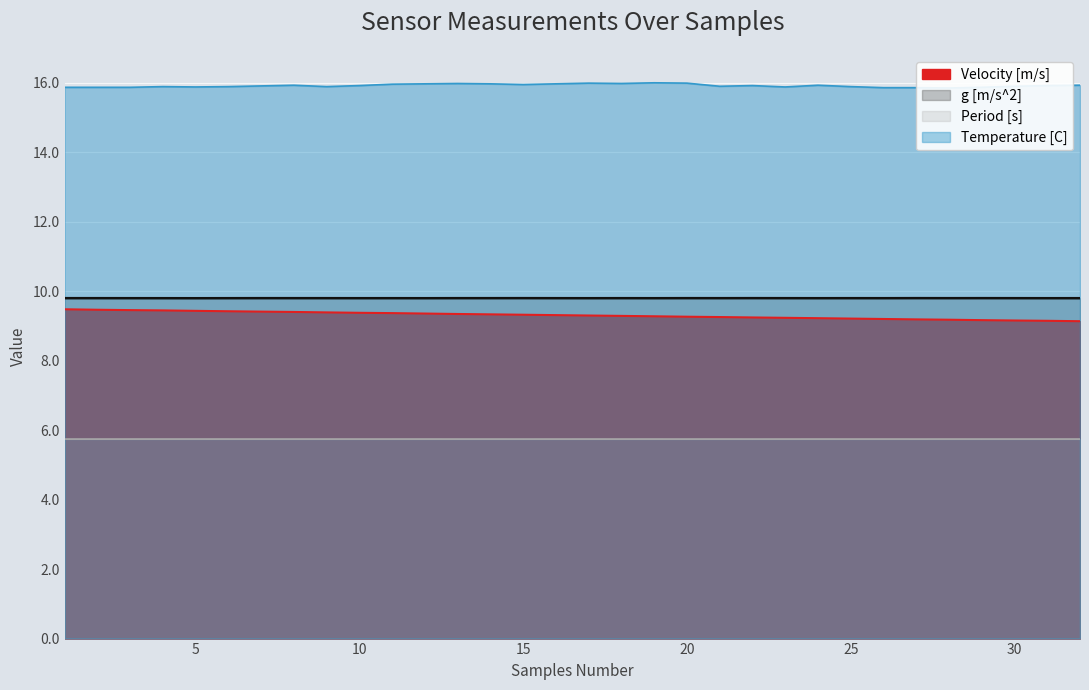

What is the highest value of the g [m/s^2] series?

9.8